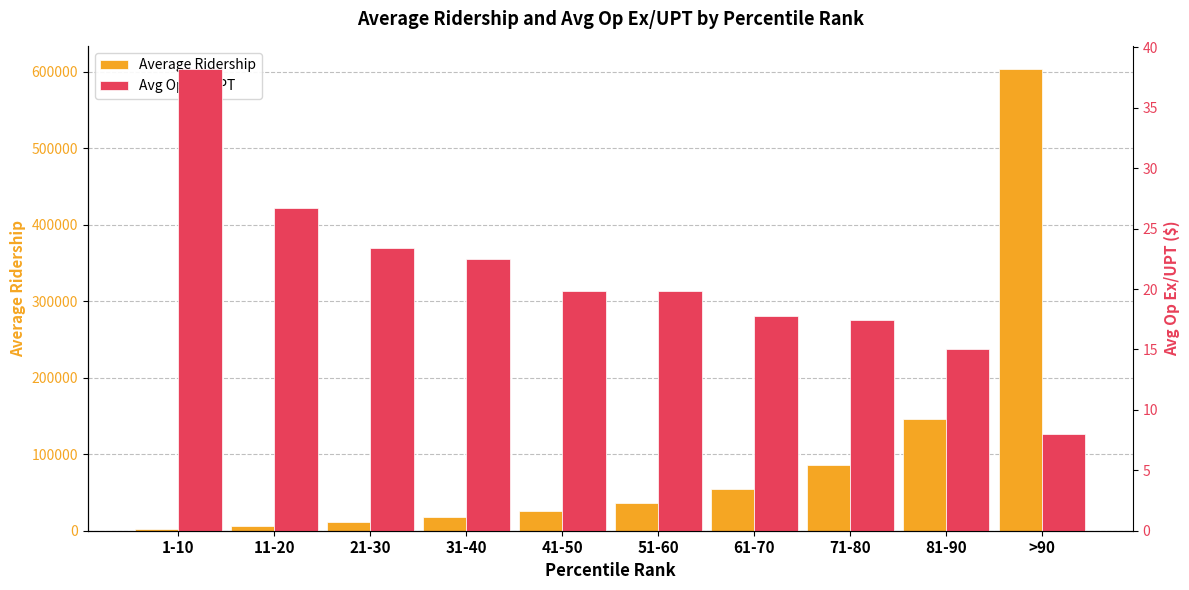

What is the difference between the highest and lowest values at 1-10?

2304.5